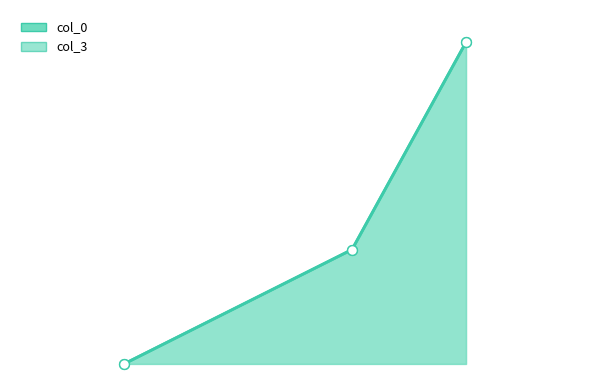

Which series reaches the maximum Y coordinate?

col_3_line